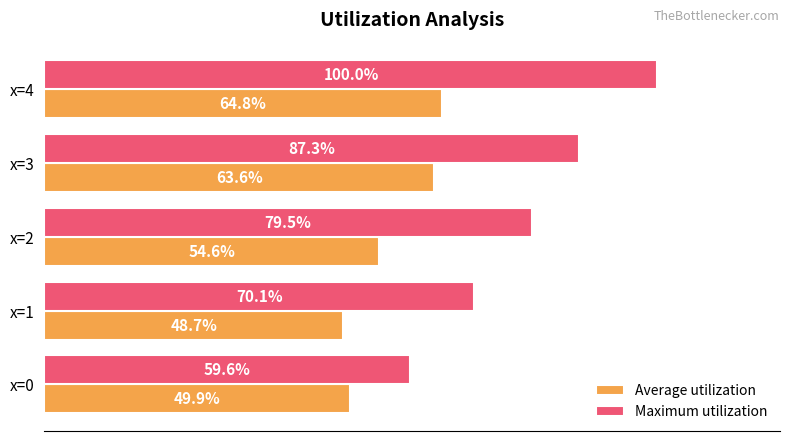

List the labels in order of Maximum utilization value, smallest first.

x=0, x=1, x=2, x=3, x=4